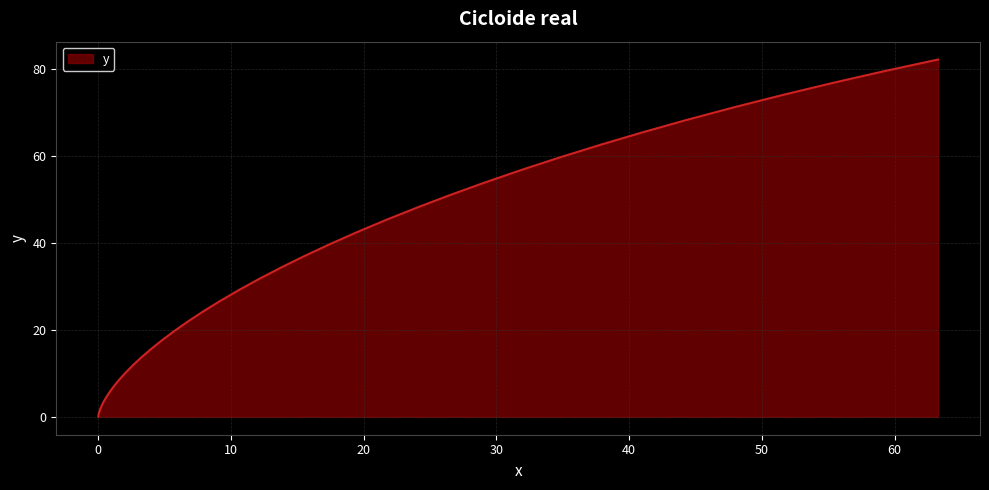

What is the difference between the maximum and minimum values?

82.1